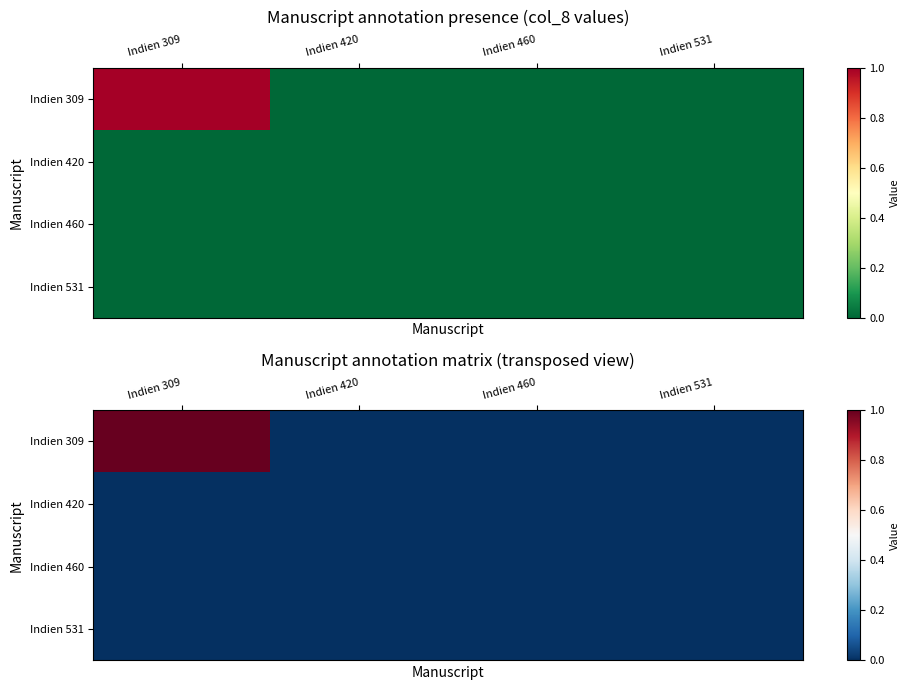

Where is Indien 531 nearest to the value 0?

Indien 309